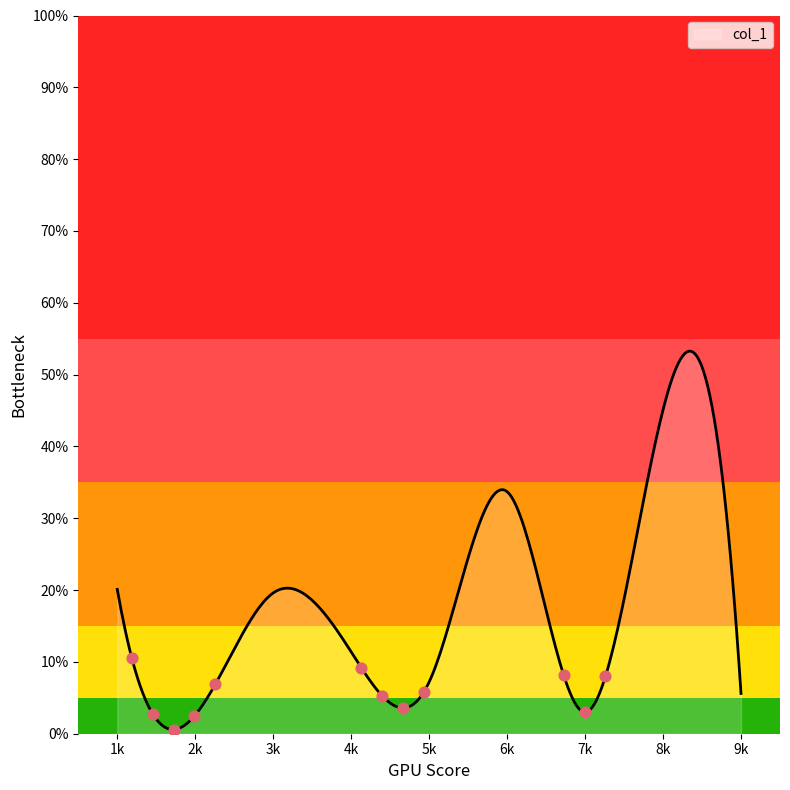

What is the difference between the maximum and minimum values?

52.7